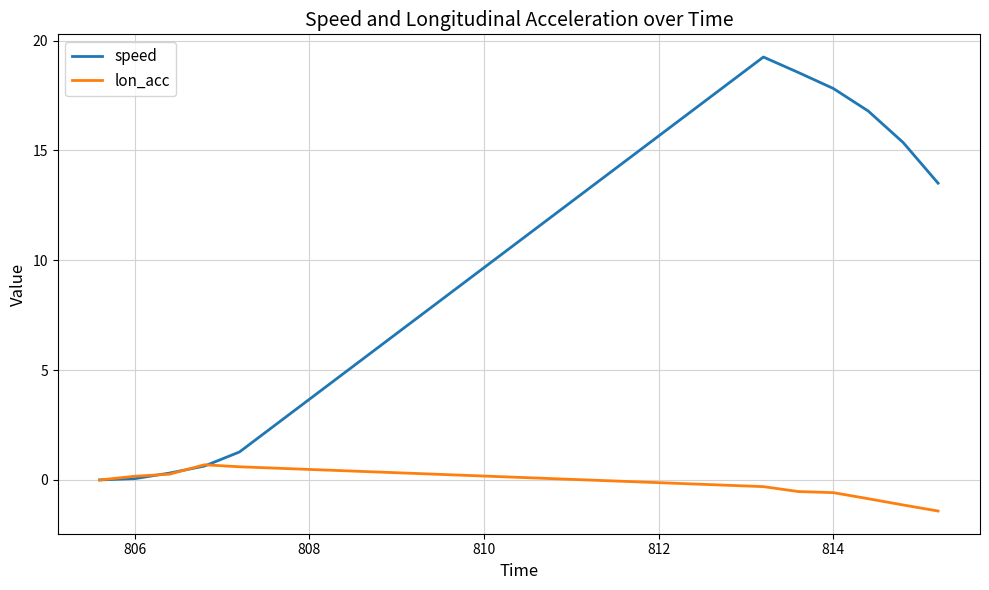

What is the minimum value for lon_acc?

-1.4